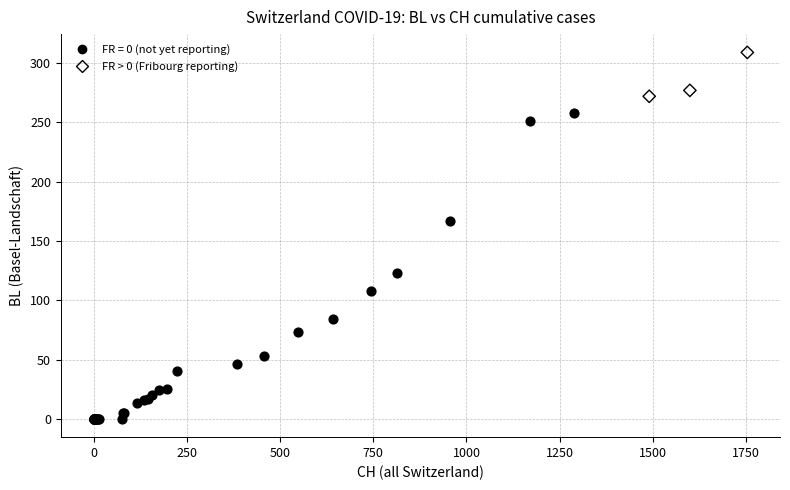

Which series reaches the maximum Y coordinate?

FR > 0 (Fribourg reporting)